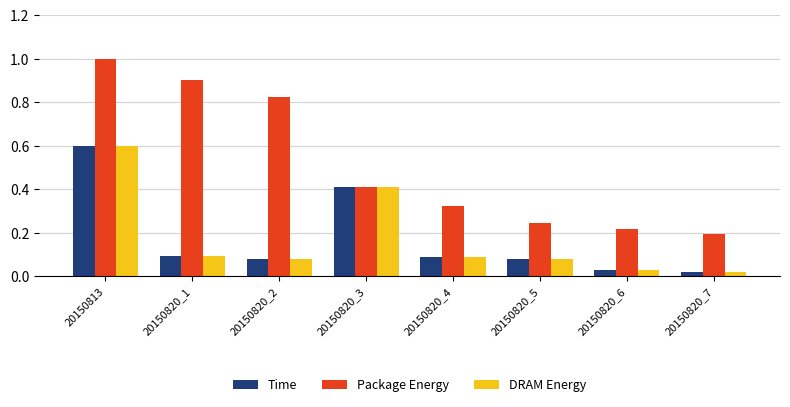

Is the value of Package Energy at 20150820_3 greater than the value of DRAM Energy at 20150813?

No